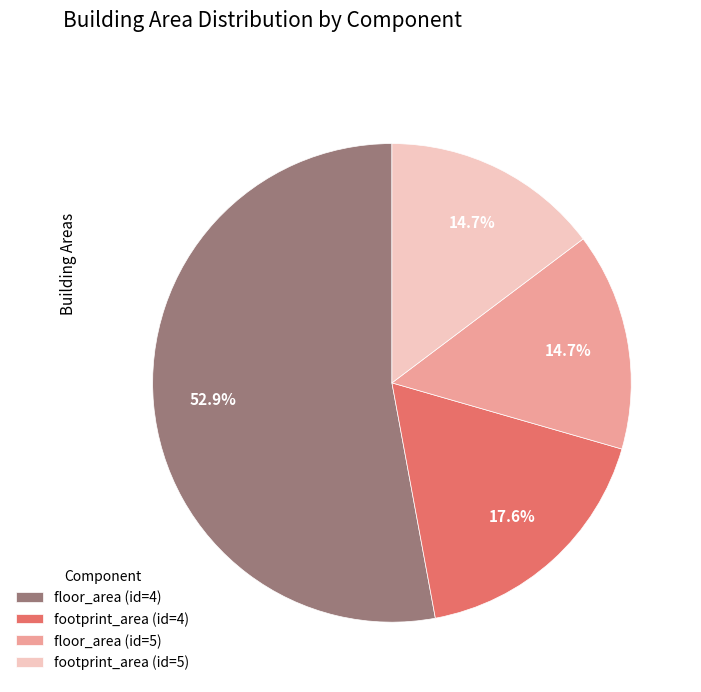

Does floor_area (id=4) represent more than half of the total?

Yes